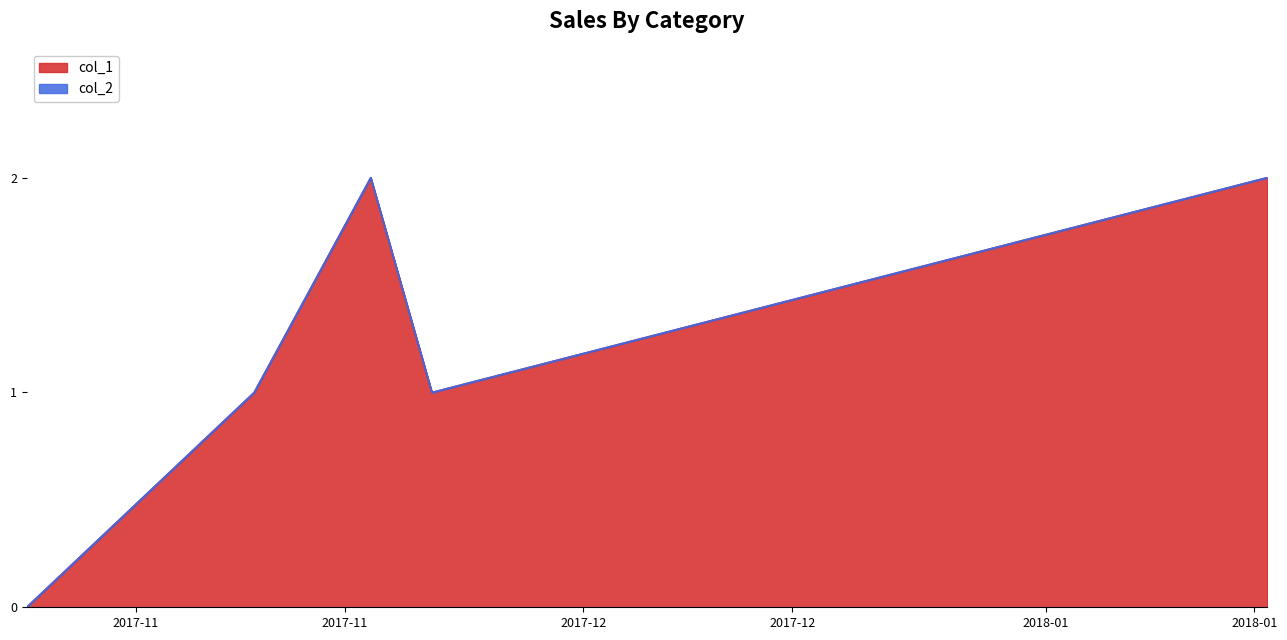

At which label is the value closest to 1?

1510179554